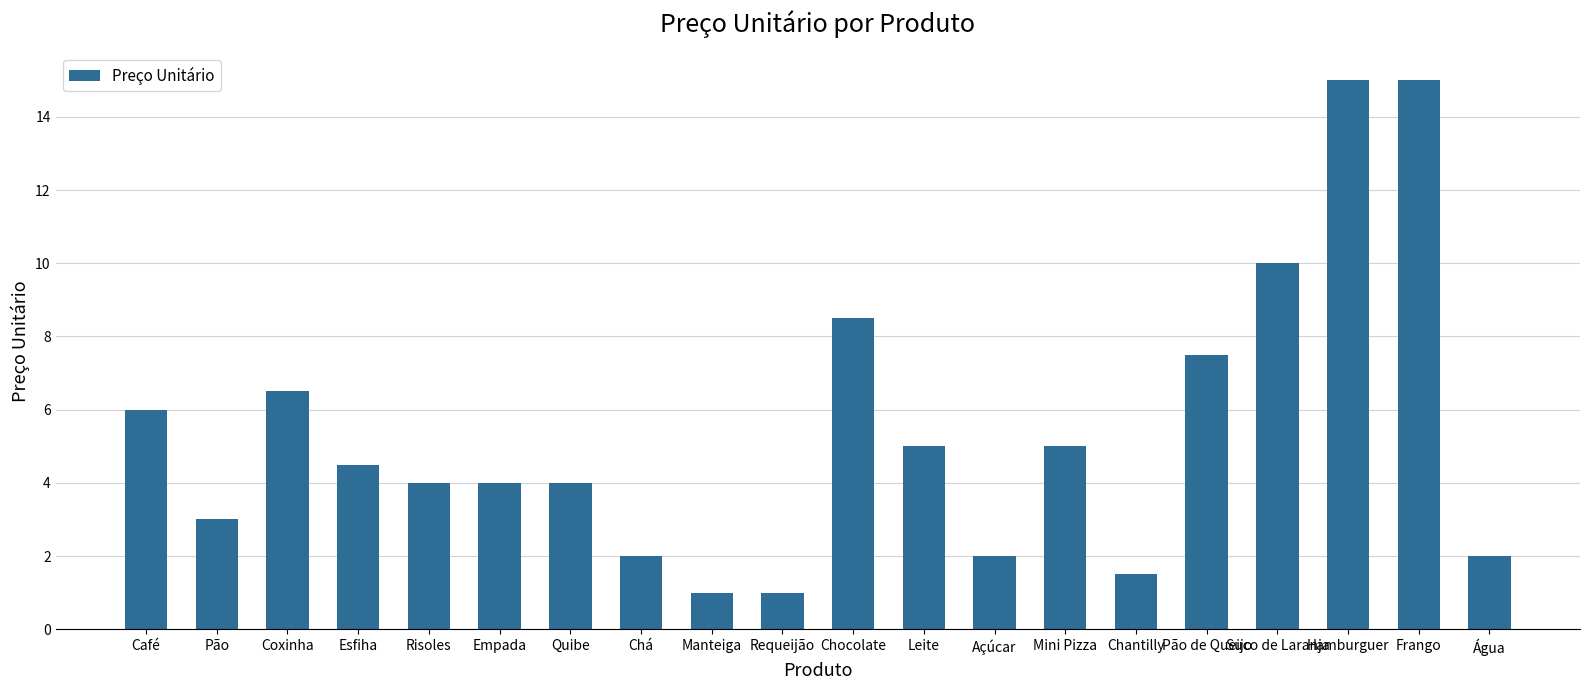

What value does the data have at Frango?

15.0